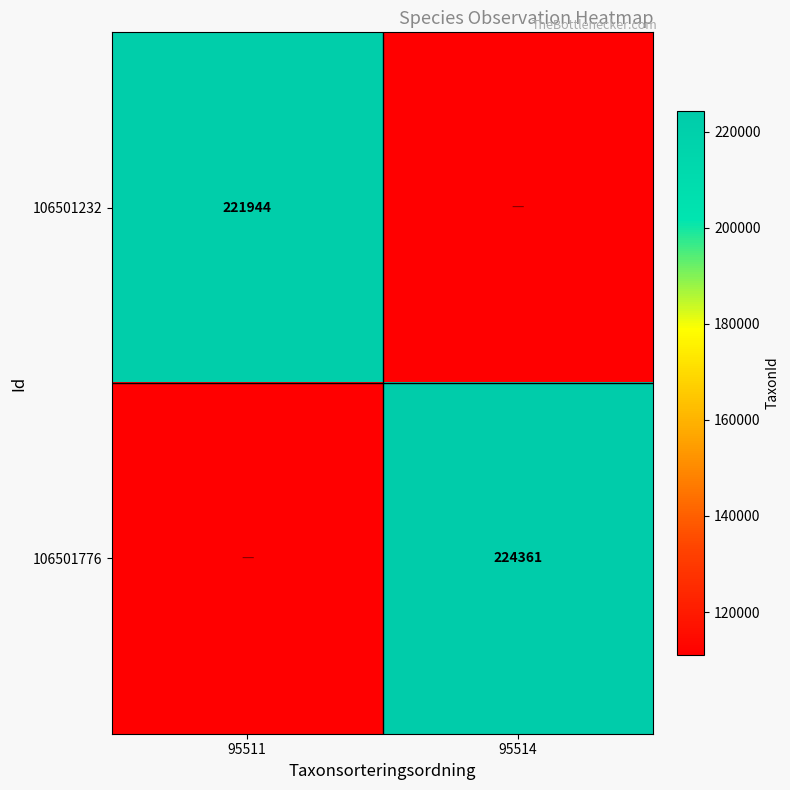

True or false: 106501776 has a value of 224361 at 95514.

True